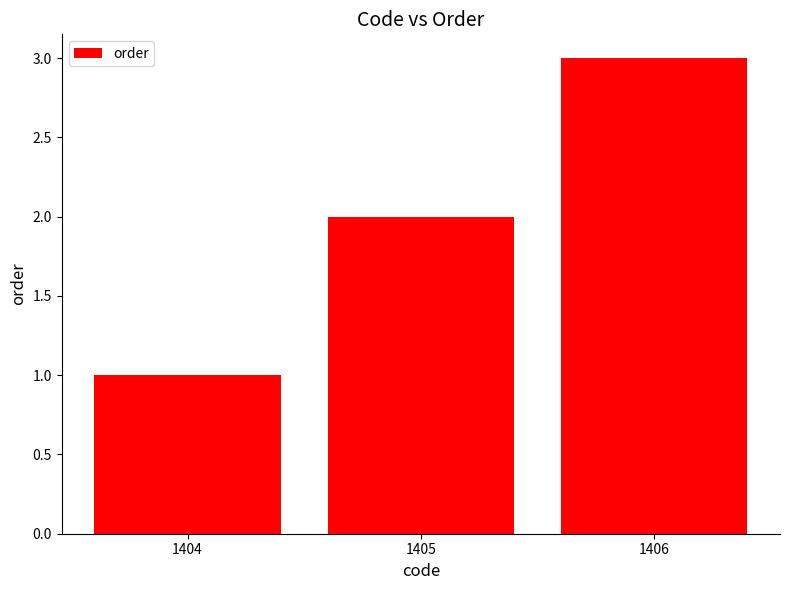

What is the ratio of the value at 1405 to the value at 1406?

0.7